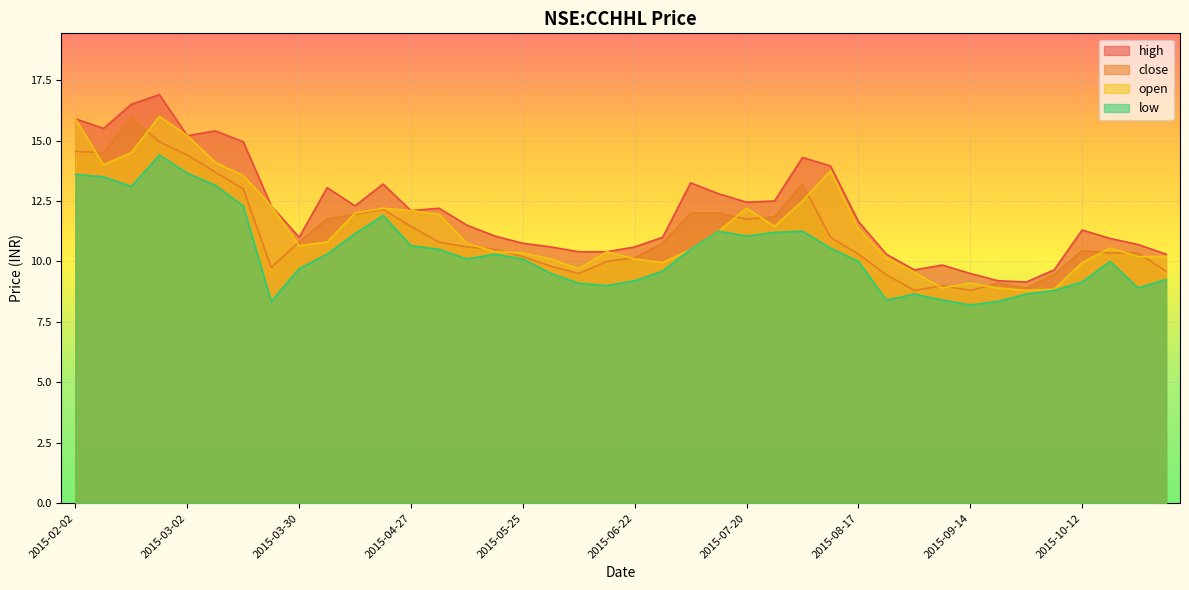

True or false: high and open intersect in this chart.

False